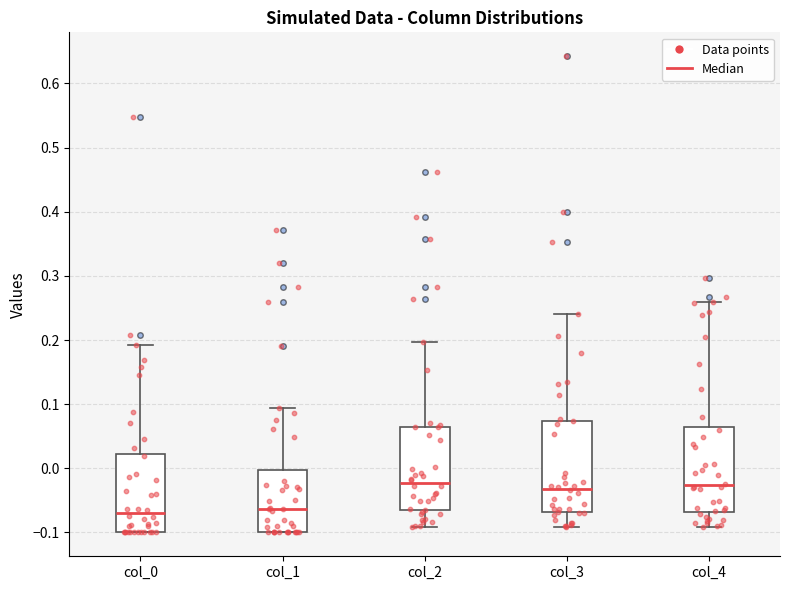

Comparing the boxes themselves (not the whiskers), which one is the tallest?

col_3